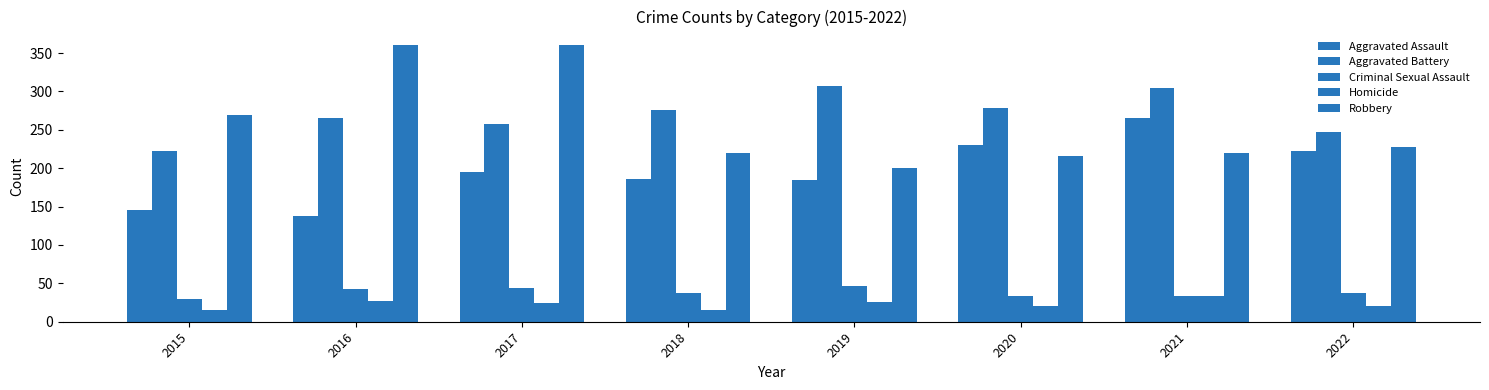

Which category has the highest value in the Homicide series?

2021